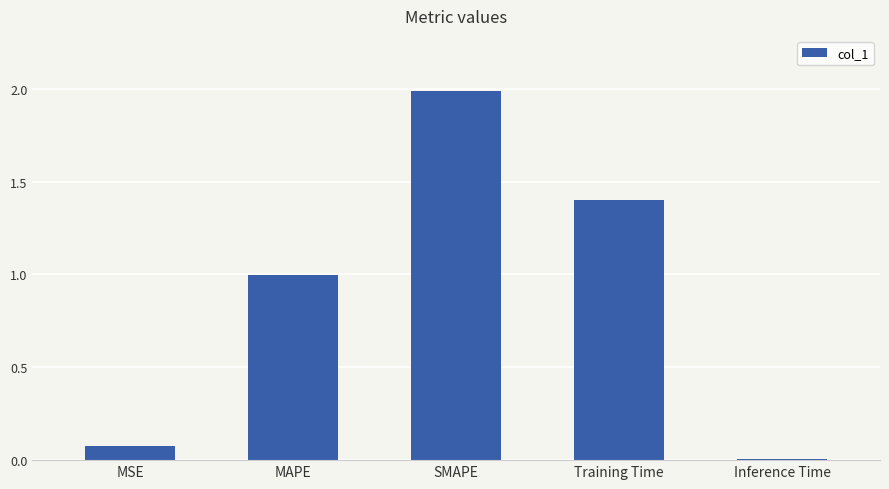

What is the label of the 5th bar from the left?

Inference Time